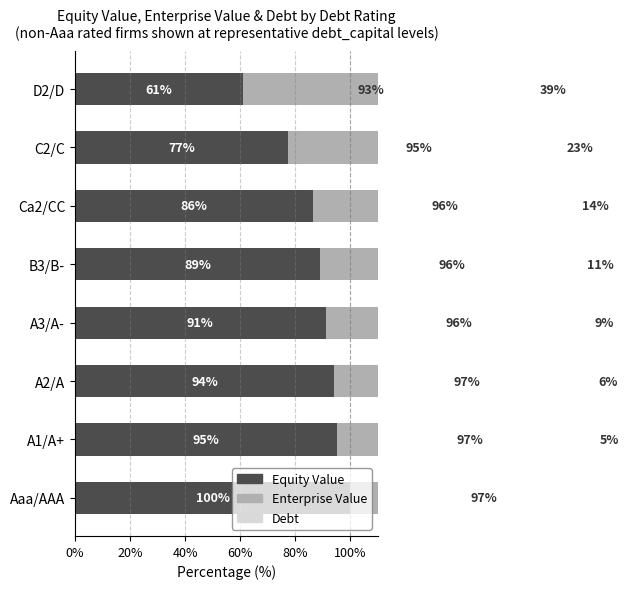

What is the difference between the Debt values at C2/C and Ca2/CC?

8.9